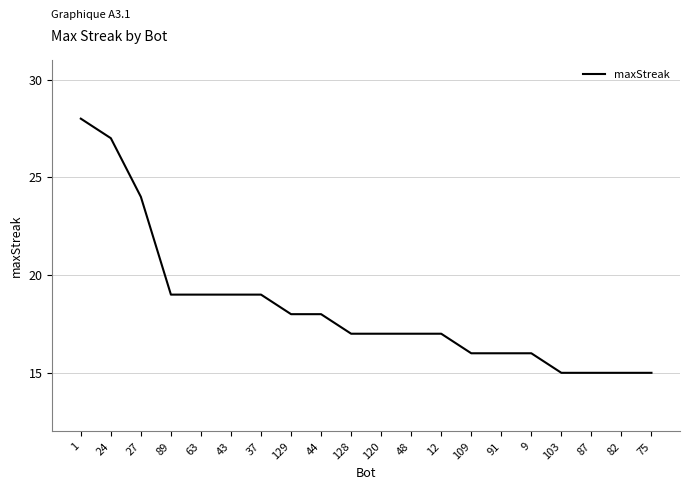

What value does the data have at 129?

18